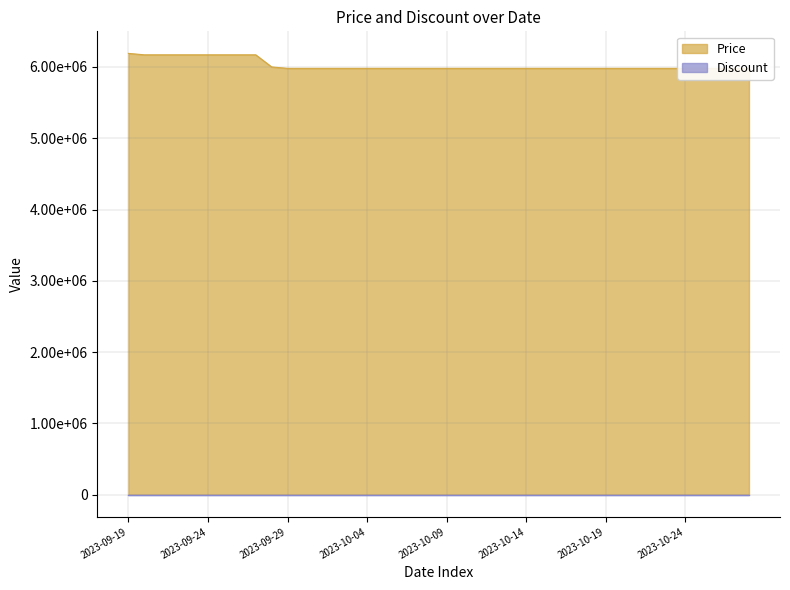

Rank the categories by value from highest to lowest.

2023-09-19, 2023-09-20, 2023-09-21, 2023-09-22, 2023-09-23, 2023-09-24, 2023-09-25, 2023-09-26, 2023-09-27, 2023-09-28, 2023-09-29, 2023-09-30, 2023-10-01, 2023-10-02, 2023-10-03, 2023-10-04, 2023-10-05, 2023-10-06, 2023-10-07, 2023-10-08, 2023-10-09, 2023-10-10, 2023-10-11, 2023-10-12, 2023-10-13, 2023-10-14, 2023-10-15, 2023-10-16, 2023-10-17, 2023-10-18, 2023-10-19, 2023-10-20, 2023-10-21, 2023-10-22, 2023-10-23, 2023-10-24, 2023-10-25, 2023-10-26, 2023-10-27, 2023-10-28